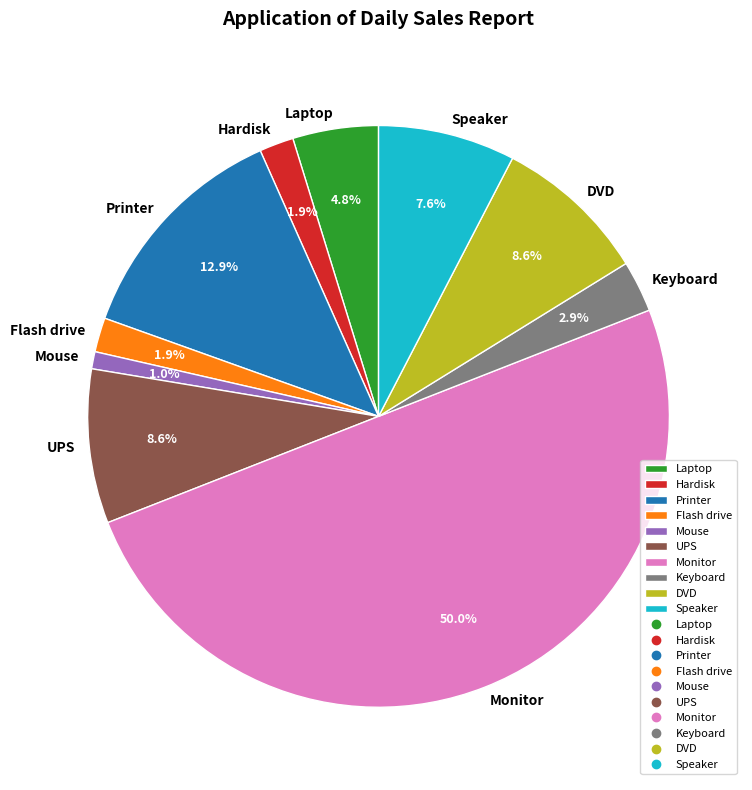

To the nearest percent, what is the combined percentage of Printer and Laptop?

18%